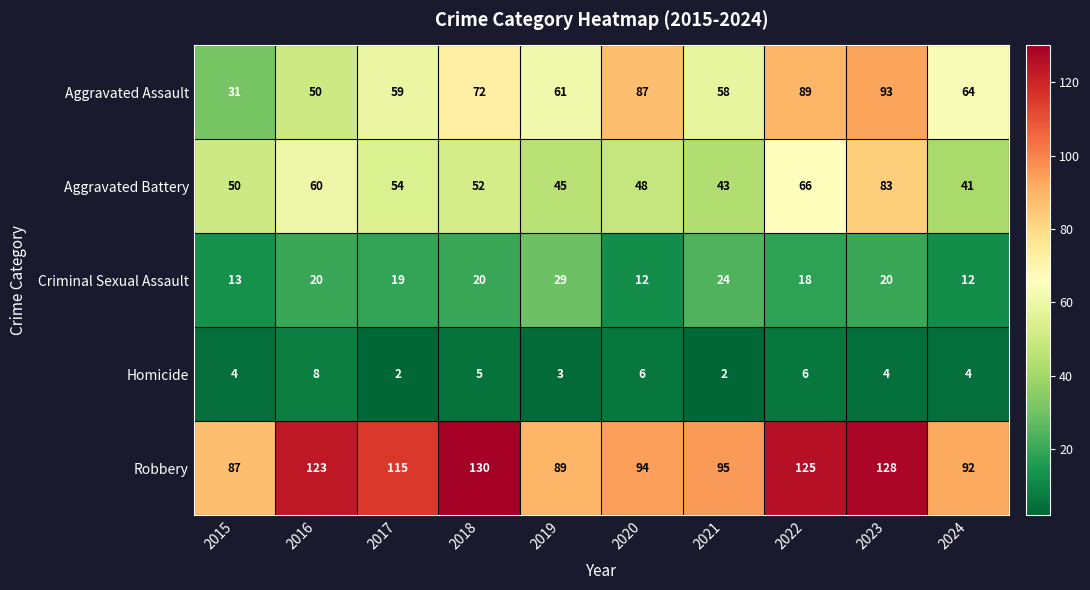

How many values in the Aggravated Battery series are below 52?

5